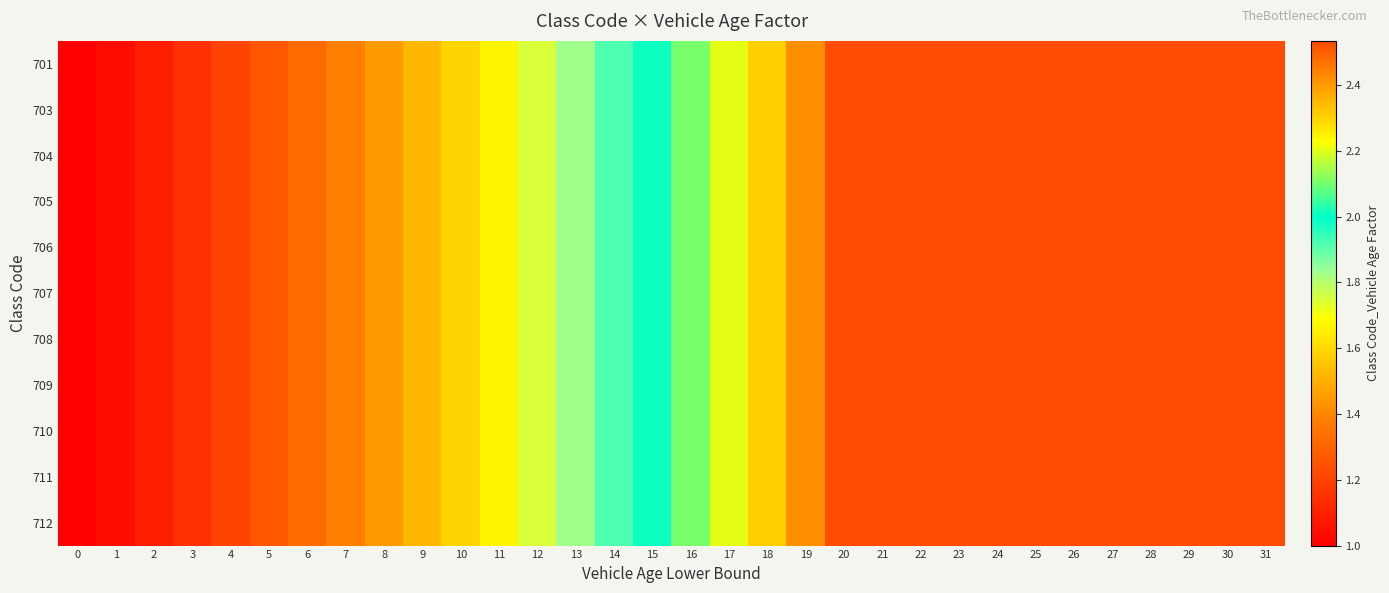

At which category is the sum across all series the highest?

20